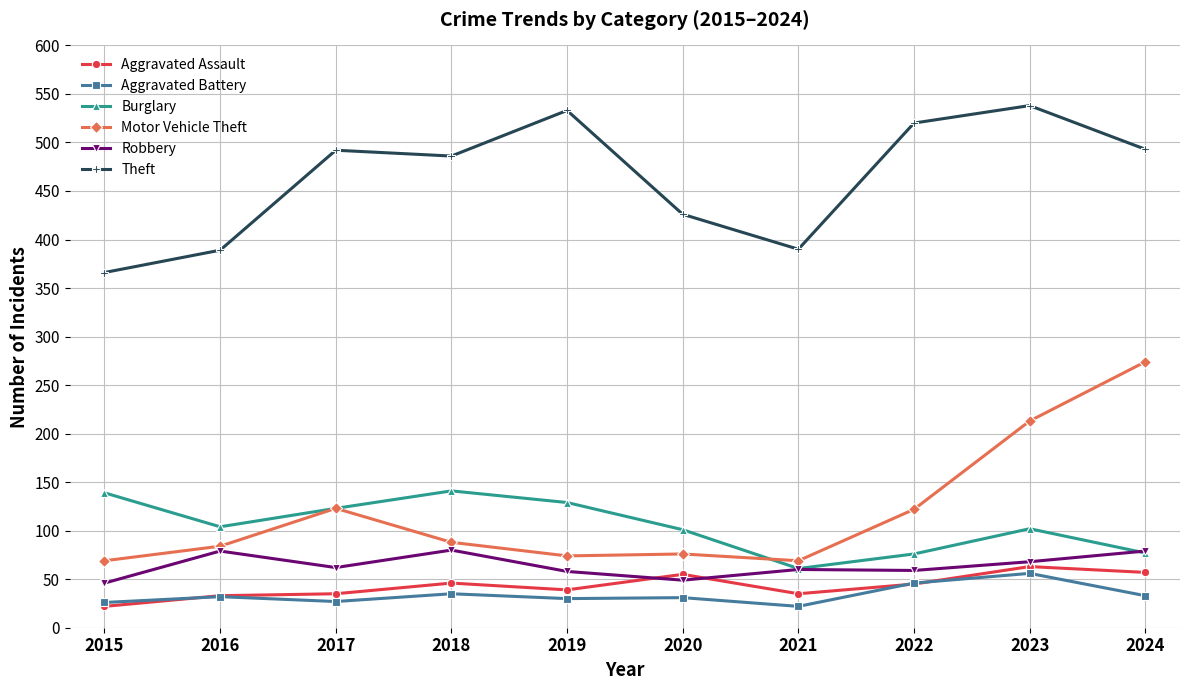

Is the value of Theft at 2016 greater than the value of Motor Vehicle Theft at 2020?

Yes